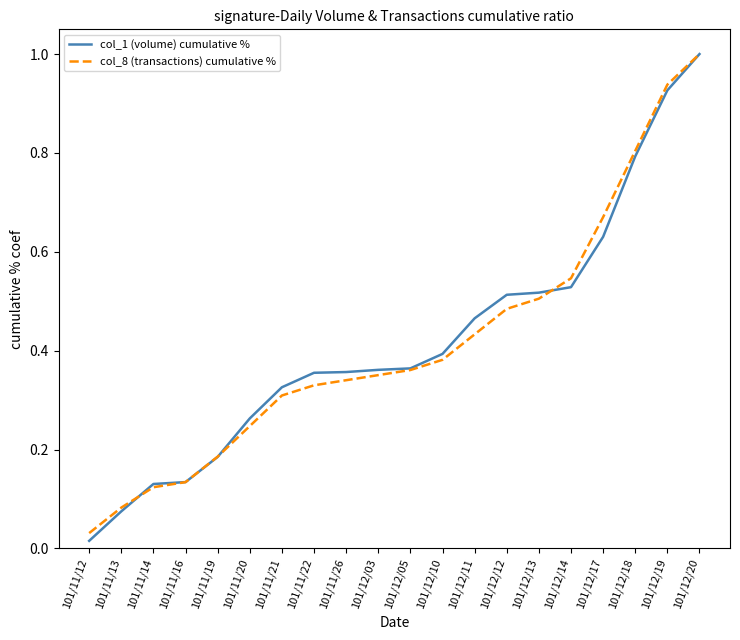

The col_8 (transactions) cumulative % series shows 0.1 at 101/12/11. True or false?

False